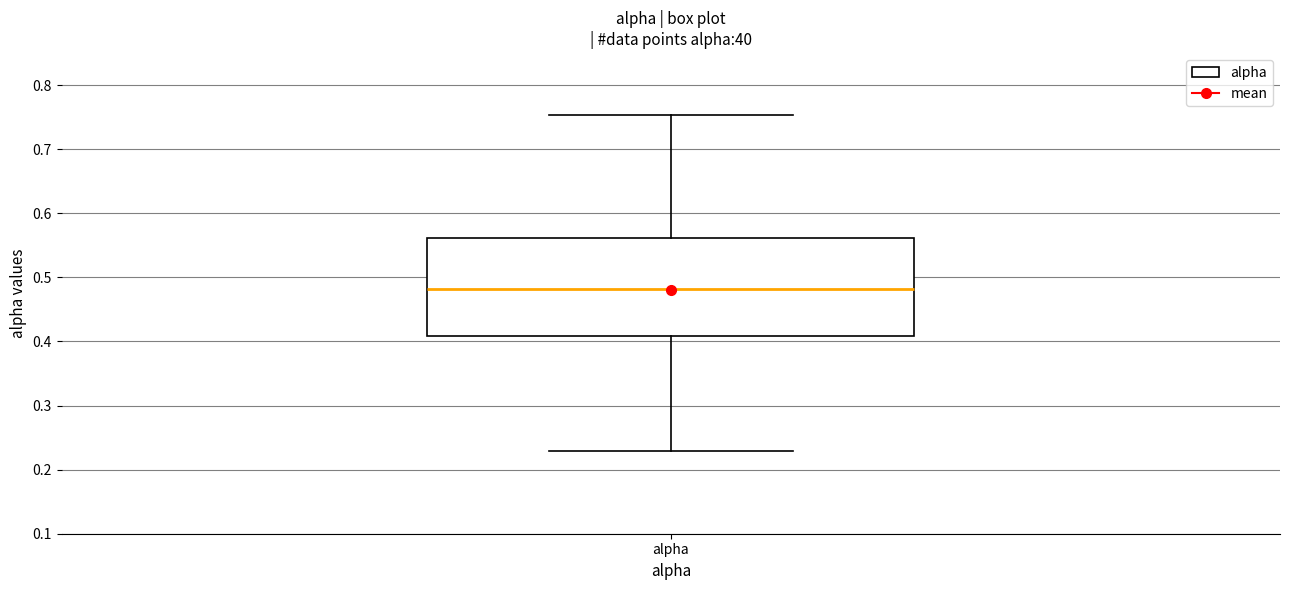

Read this box plot against the y-axis: the position of the median line, the range covered by the box, and the ends of both whiskers. The values are not printed on the chart, so give them approximately, as read against the axis.

median 0.48, box 0.41 to 0.56, whiskers 0.23 to 0.75